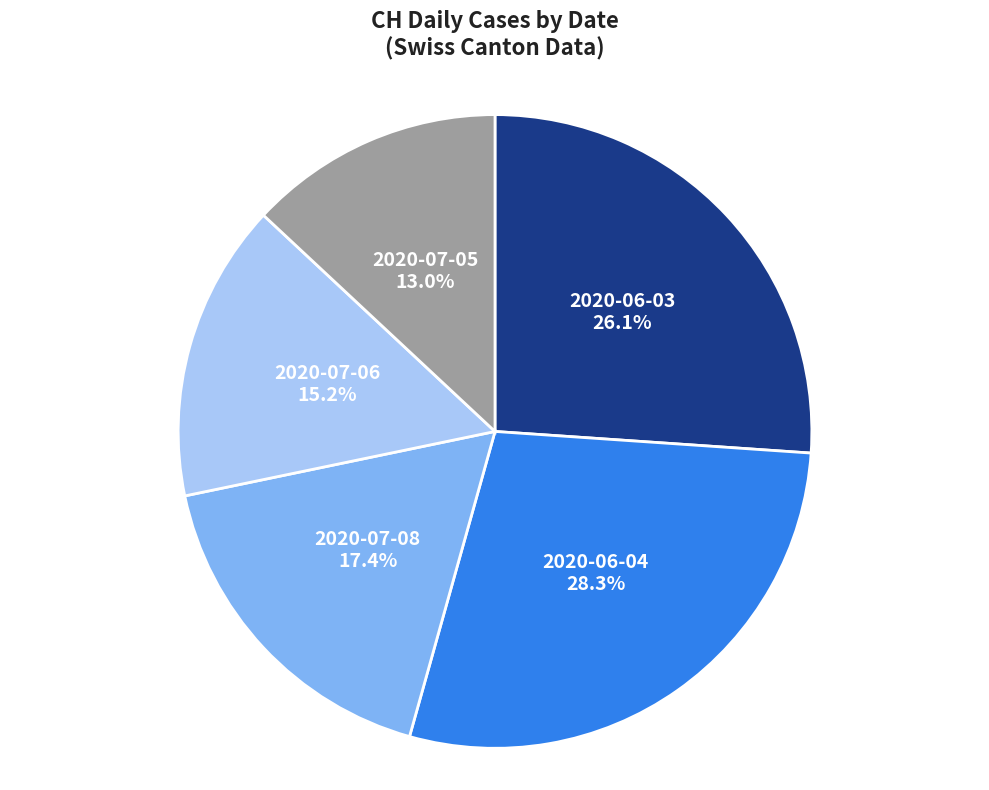

What is the ratio of the value at 2020-06-04 to the value at 2020-06-03?

1.1